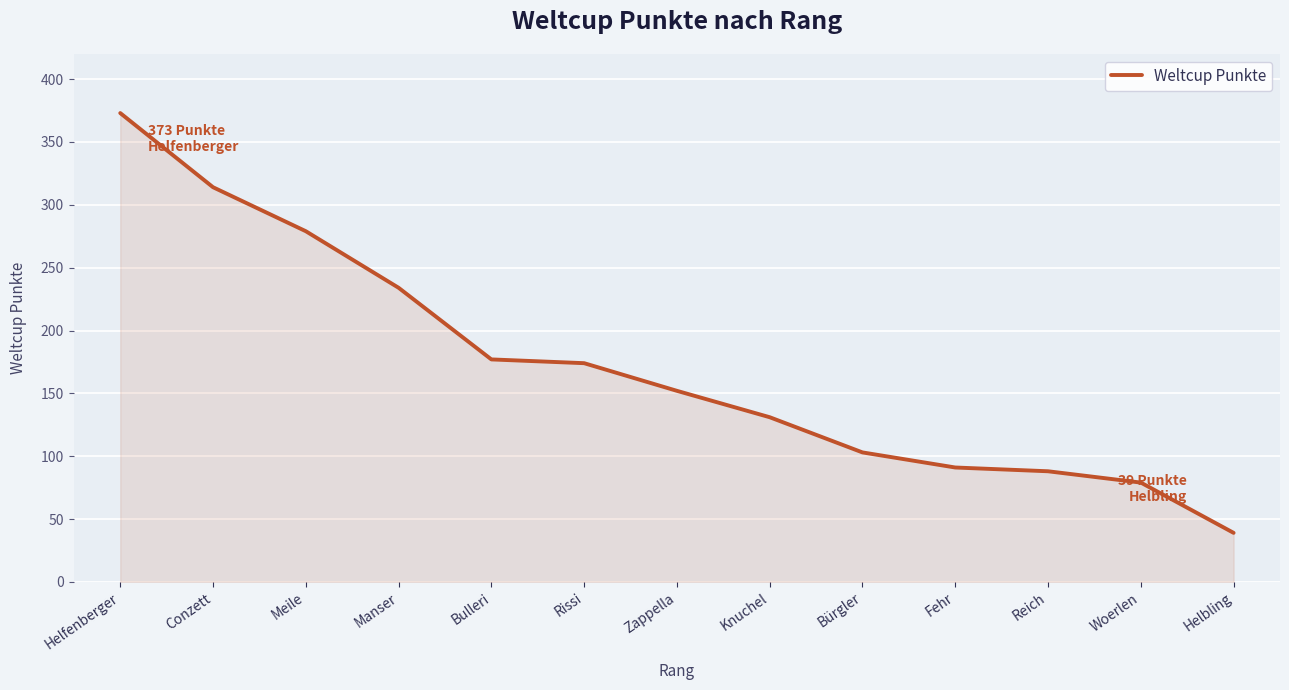

What is the sum of all values?

2234